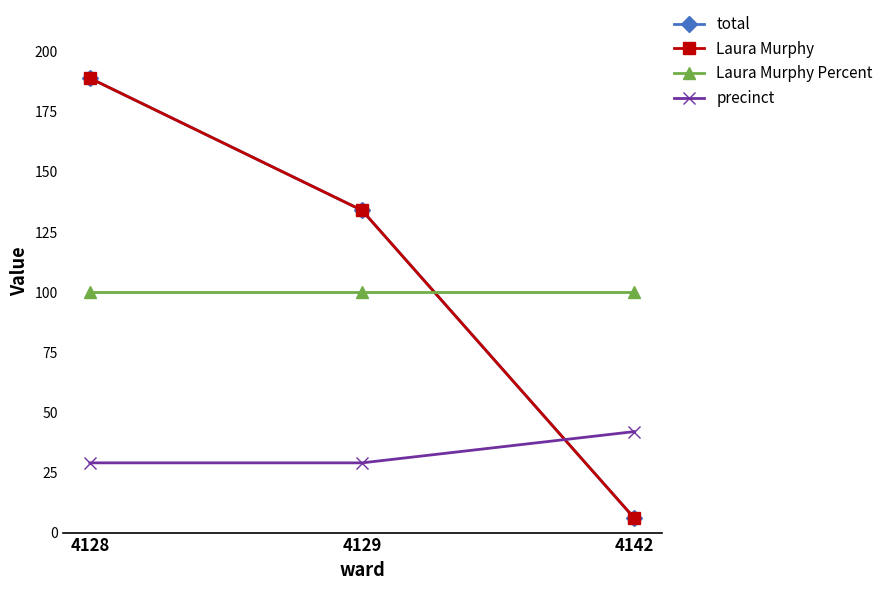

Which series has the largest total across all categories?

total